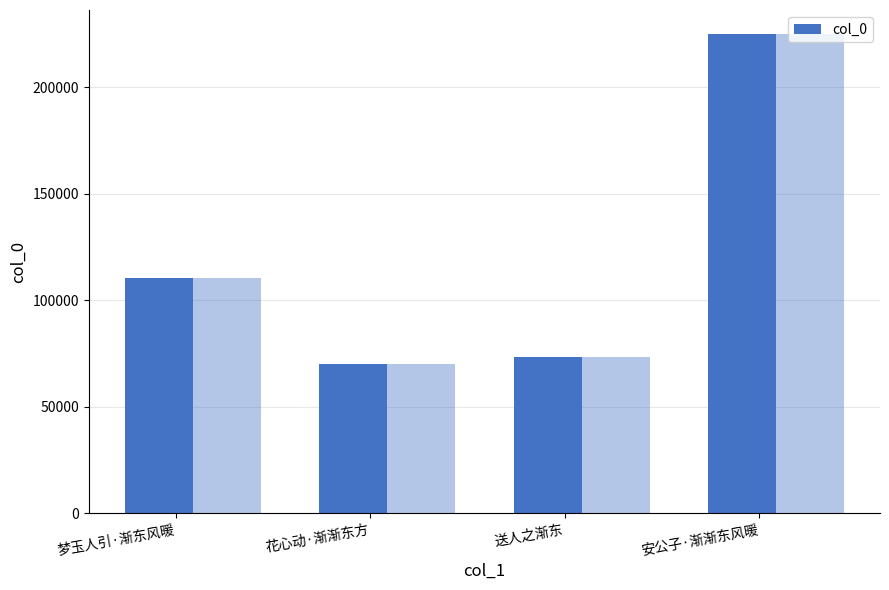

Reading left to right, transcribe all the data shown in this chart.

110240	69996	73389	224882